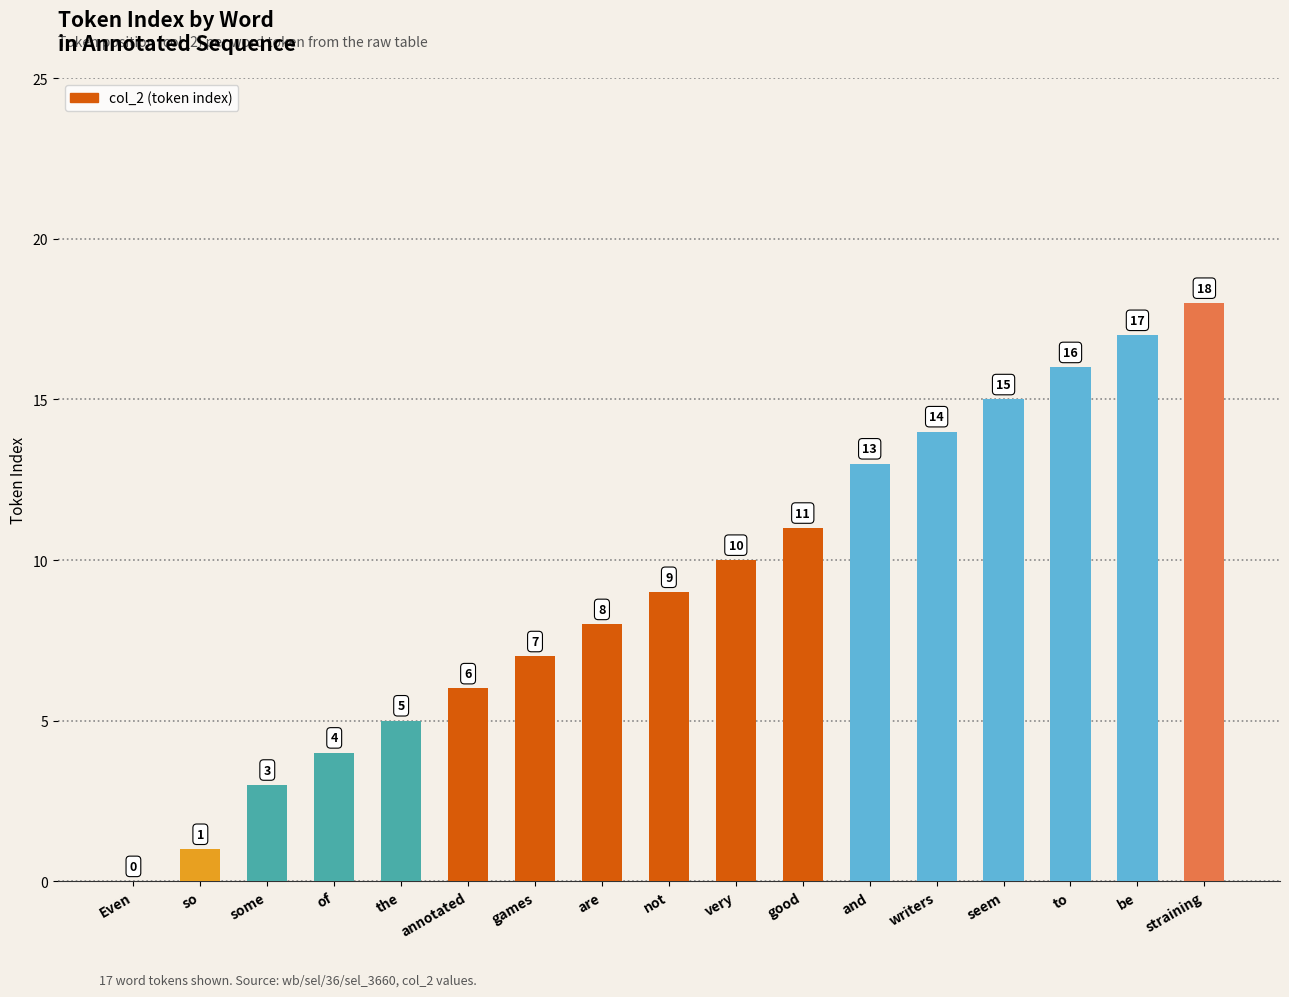

Is it true that the value at games is 12?

False